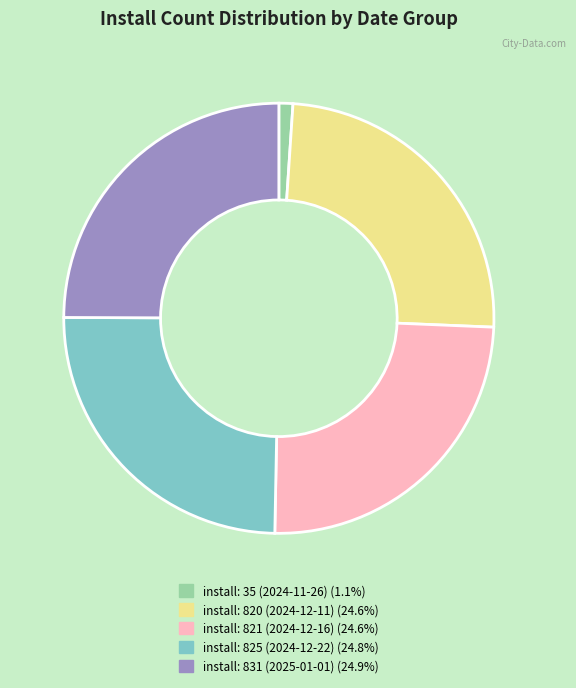

Is there a majority slice in this chart?

No